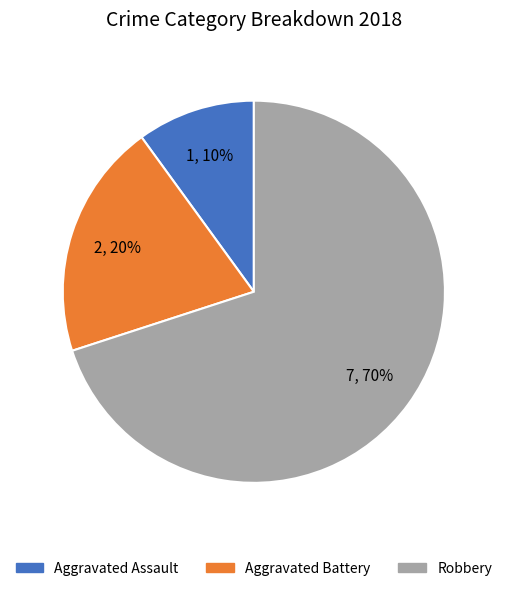

Does Robbery account for over 50% of the chart?

Yes